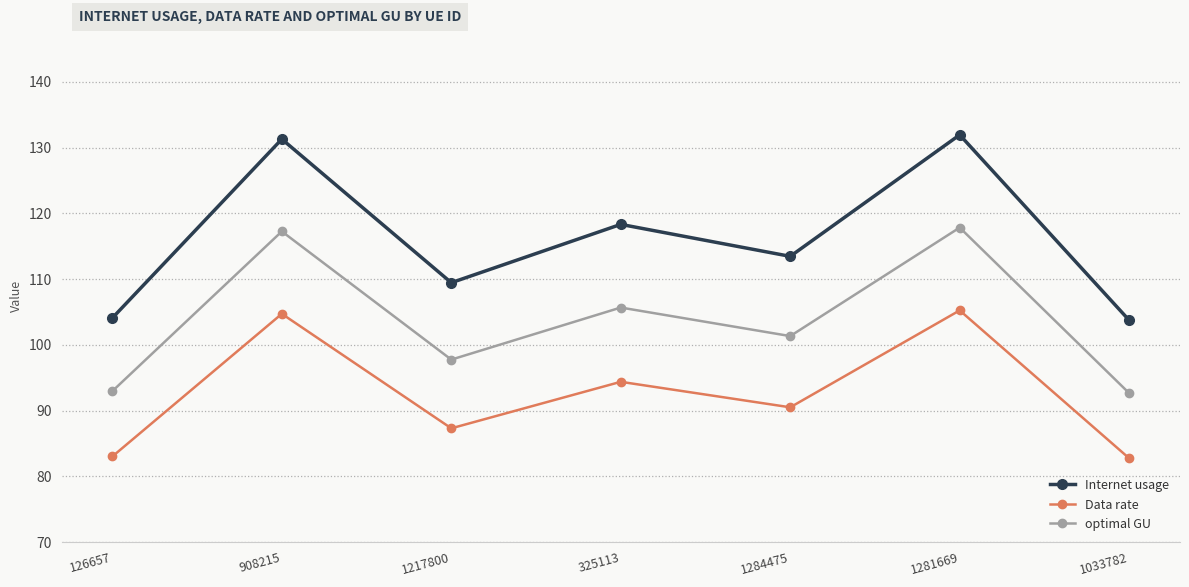

At how many categories does at least one series exceed 114?

3